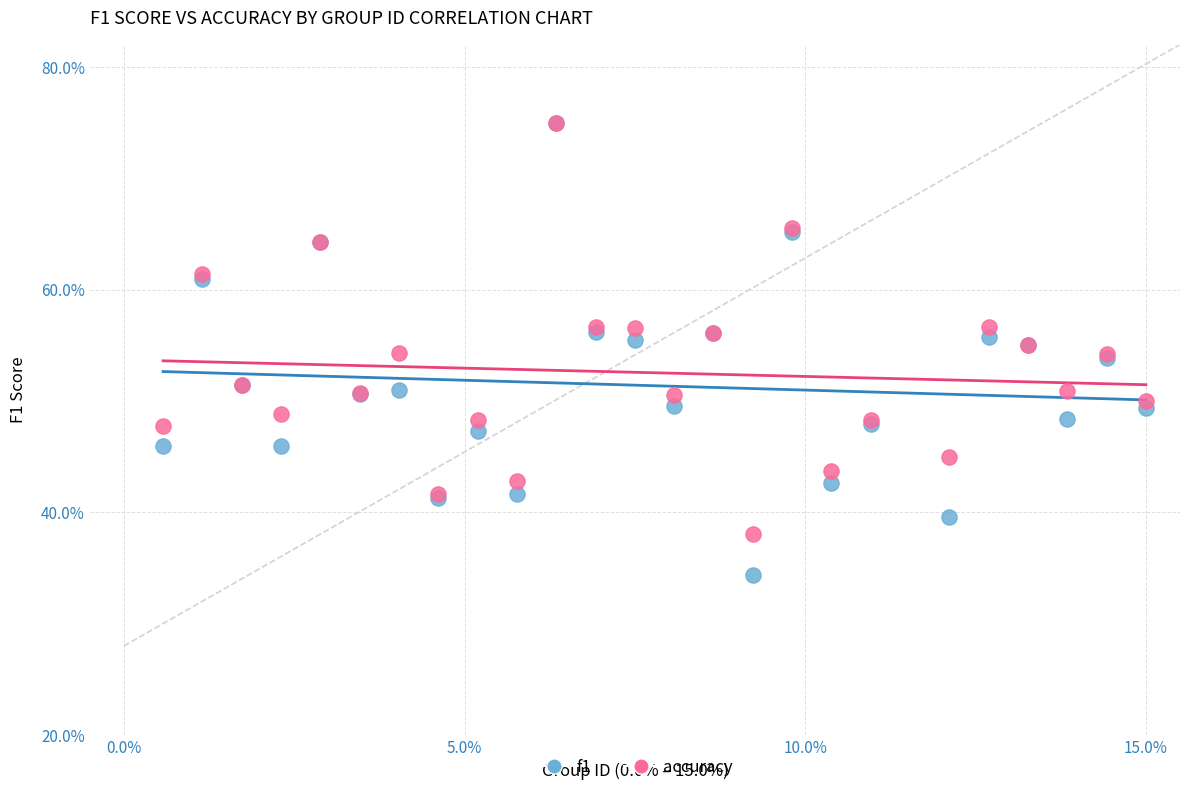

Which series has the largest Y range (max minus min)?

f1